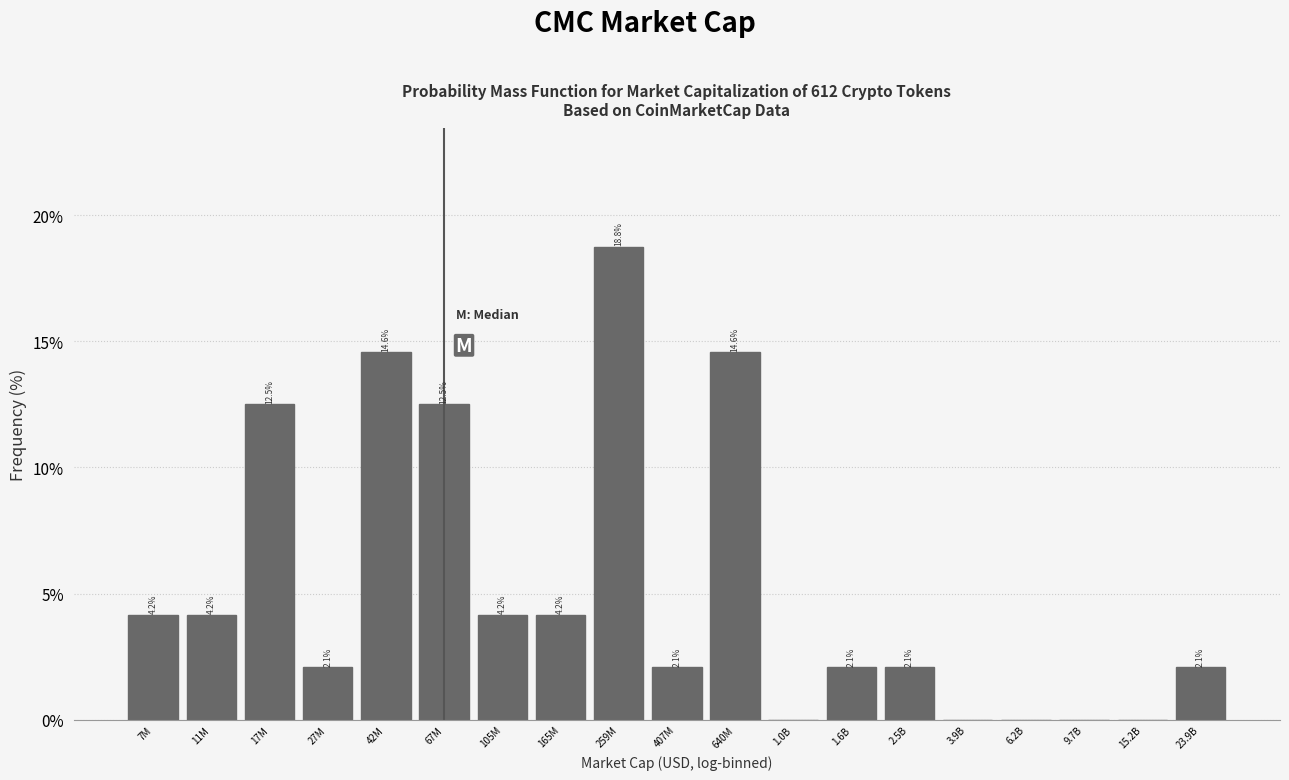

Reading right to left, list all the values displayed in this chart.

23.9B=2.1	15.2B=0.0	9.7B=0.0	6.2B=0.0	3.9B=0.0	2.5B=2.1	1.6B=2.1	1.0B=0.0	640M=14.6	407M=2.1	259M=18.8	165M=4.2	105M=4.2	67M=12.5	42M=14.6	27M=2.1	17M=12.5	11M=4.2	7M=4.2